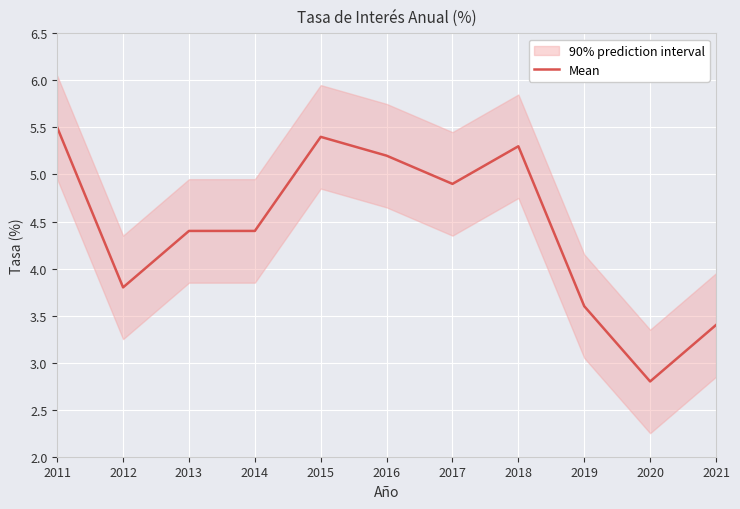

Reading left to right, extract all data points from this chart.

5.5	3.8	4.4	4.4	5.4	5.2	4.9	5.3	3.6	2.8	3.4